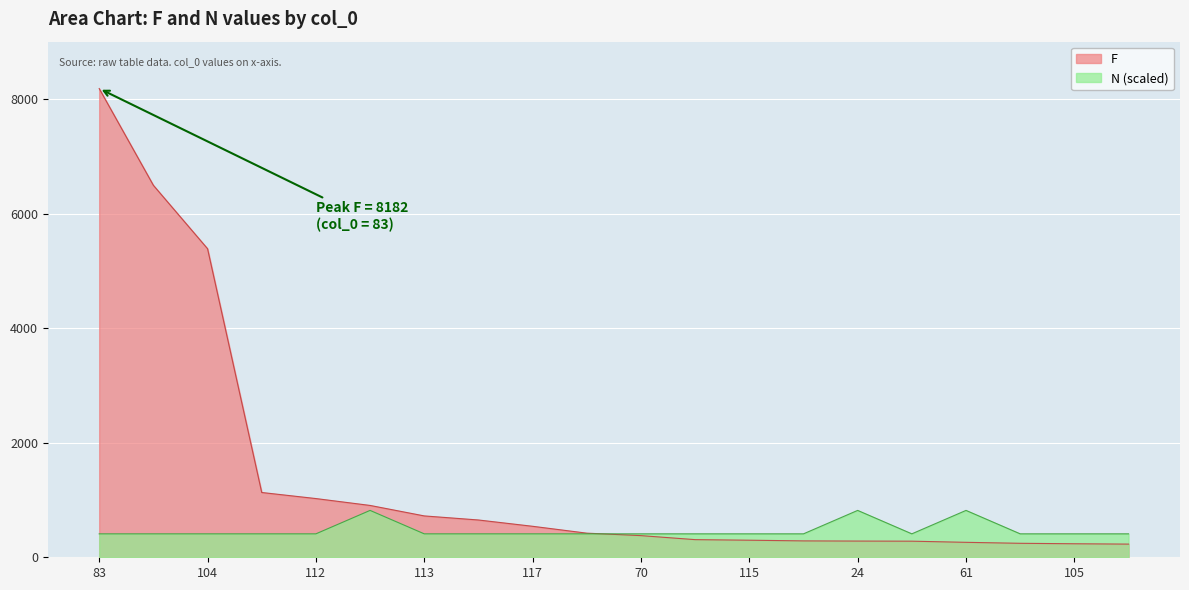

At which category is the sum across all series the highest?

83